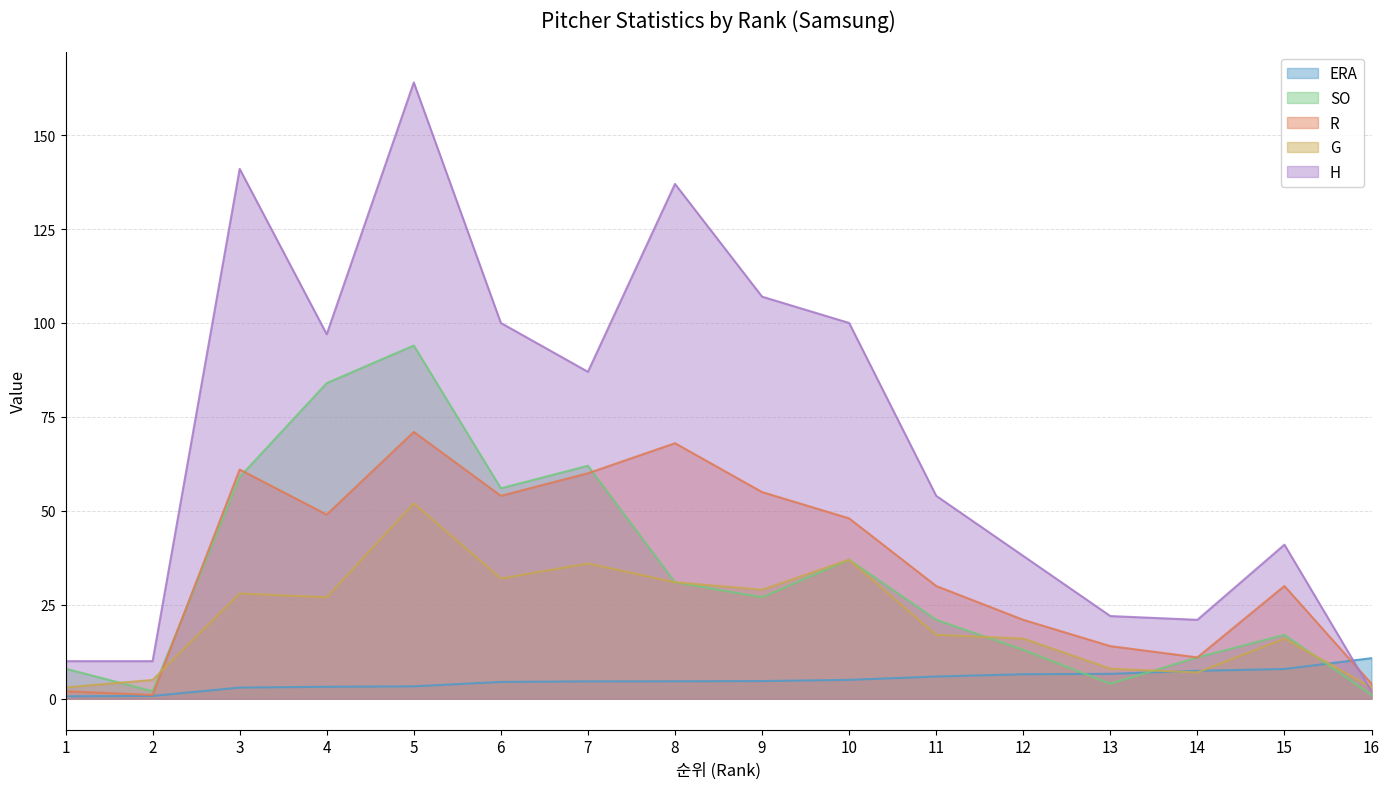

What is the sum of the H values at 7 and 6?

187.0